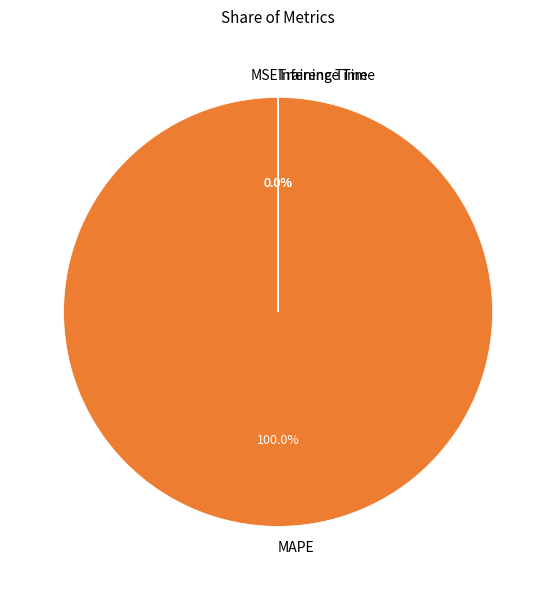

Between MAPE and MSE, which is larger?

MAPE